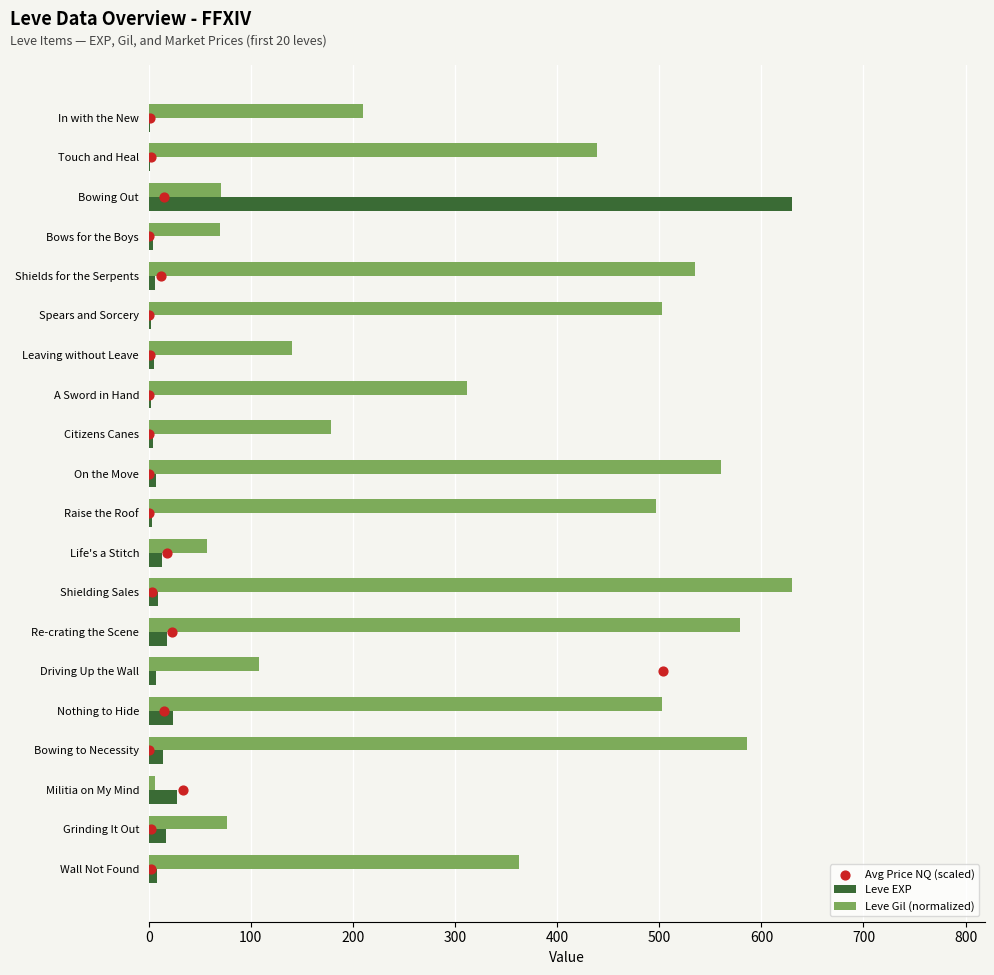

What is the sum of all Leve Gil (normalized) values?

6422.2